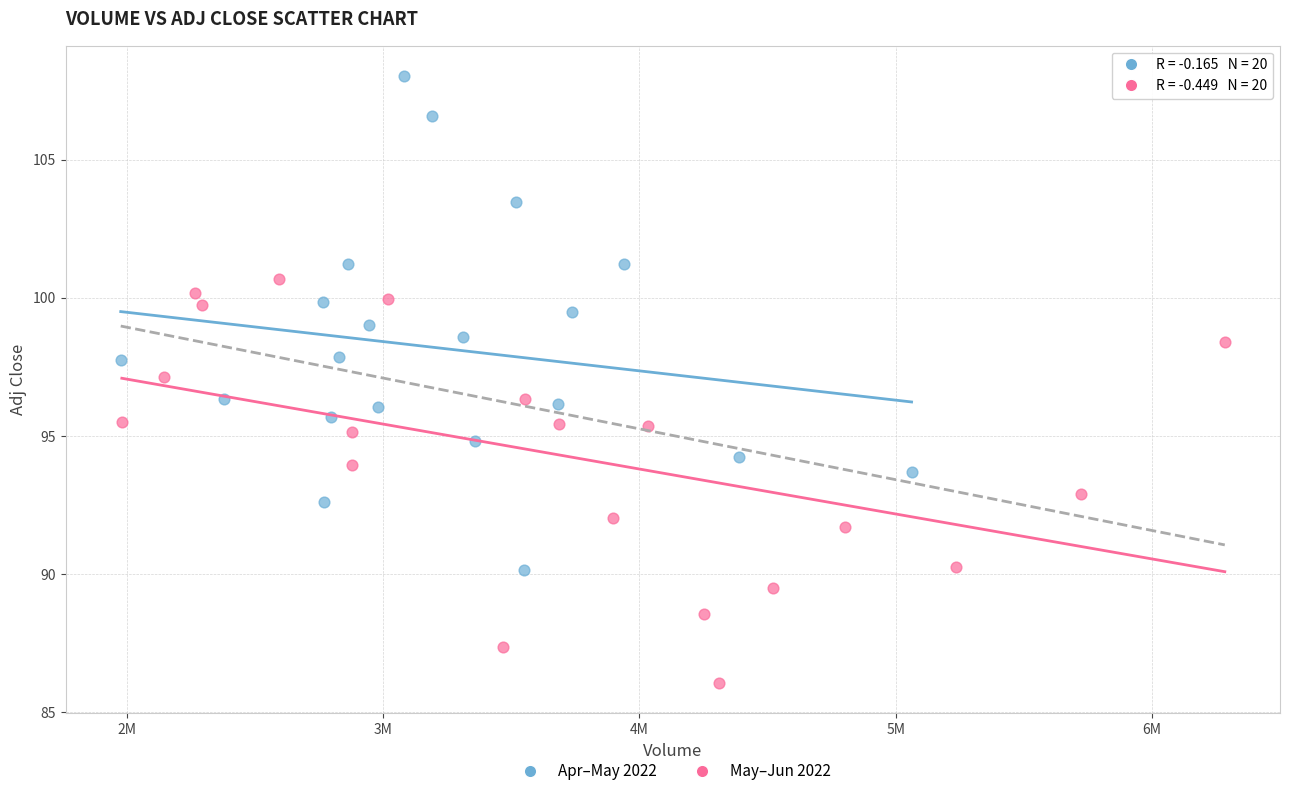

Which series has the largest Y range (max minus min)?

Apr–May 2022